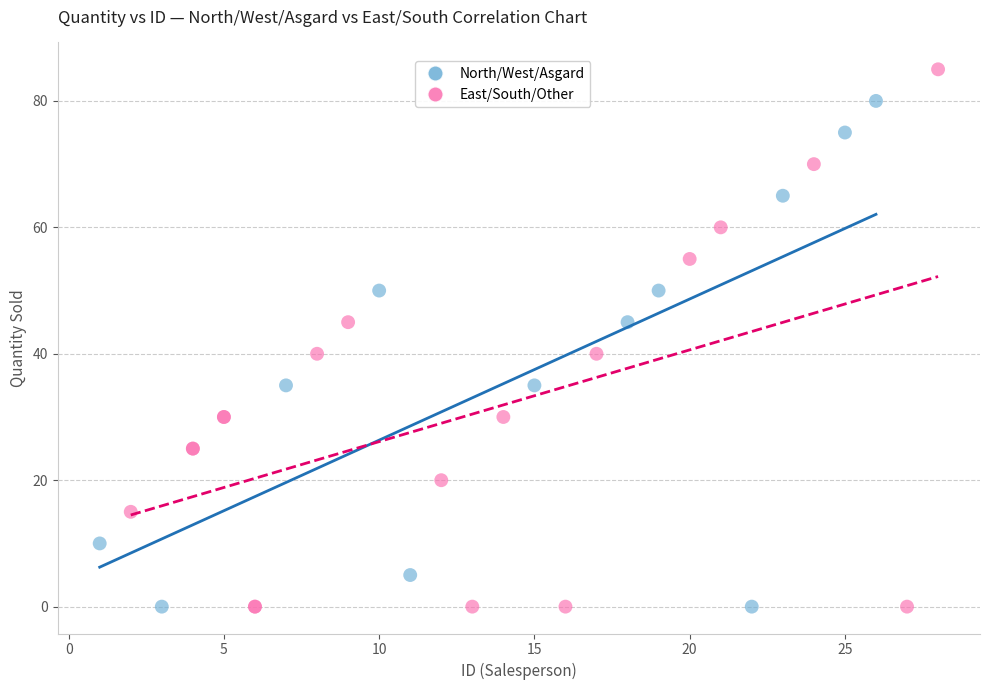

Which series has the widest spread of Y values?

East/South/Other